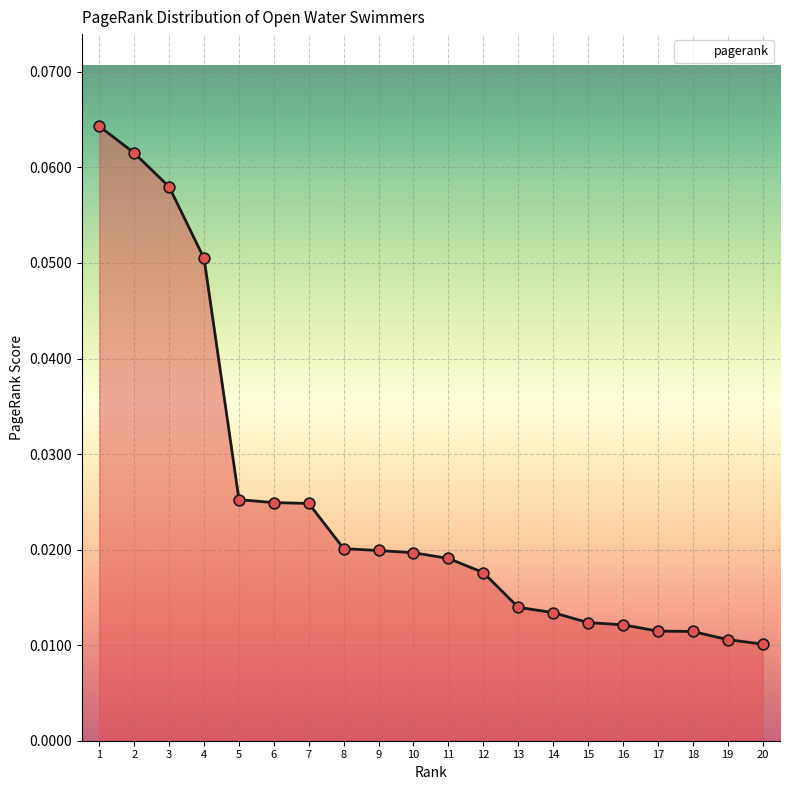

Between 13 and 17, which is larger?

13